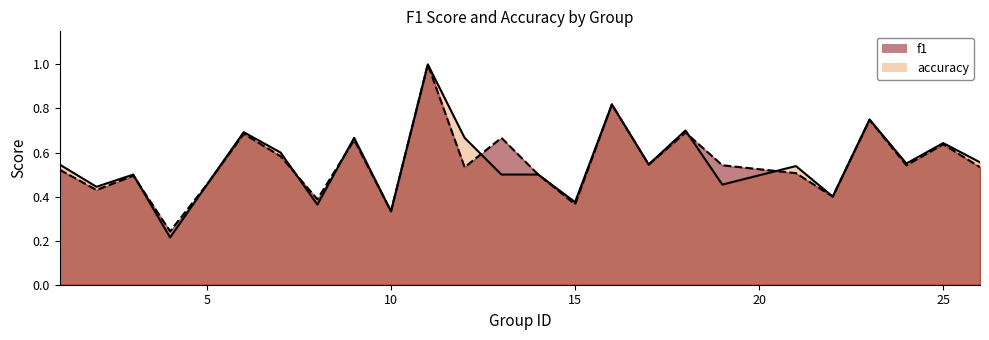

Reading right to left, what are all the values shown in this chart?

f1: 0.5	0.6	0.5	0.7	0.4	0.5	0.5	0.7	0.5	0.8	0.4	0.5	0.7	0.5	1.0	0.3	0.7	0.4	0.6	0.7	0.5	0.2	0.5	0.4	0.5
accuracy: 0.6	0.6	0.6	0.8	0.4	0.5	0.5	0.7	0.5	0.8	0.4	0.5	0.5	0.7	1.0	0.3	0.7	0.4	0.6	0.7	0.5	0.2	0.5	0.4	0.5